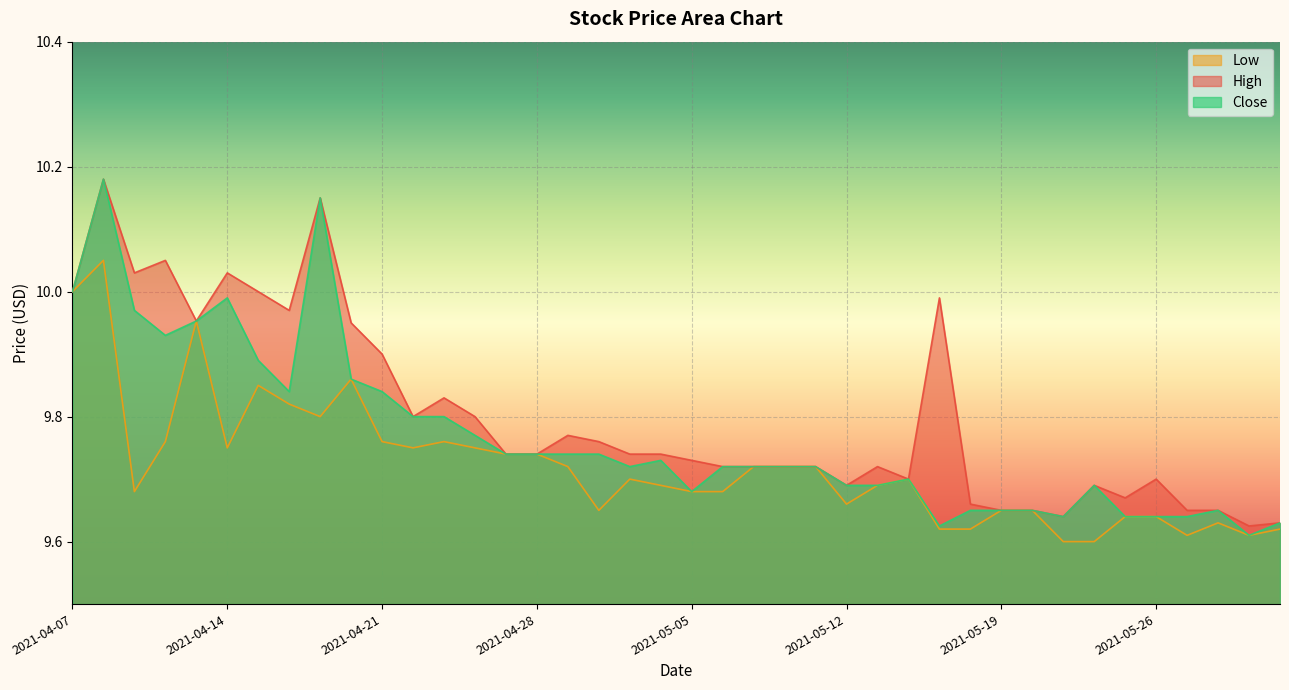

What is the maximum value for Close?

10.2